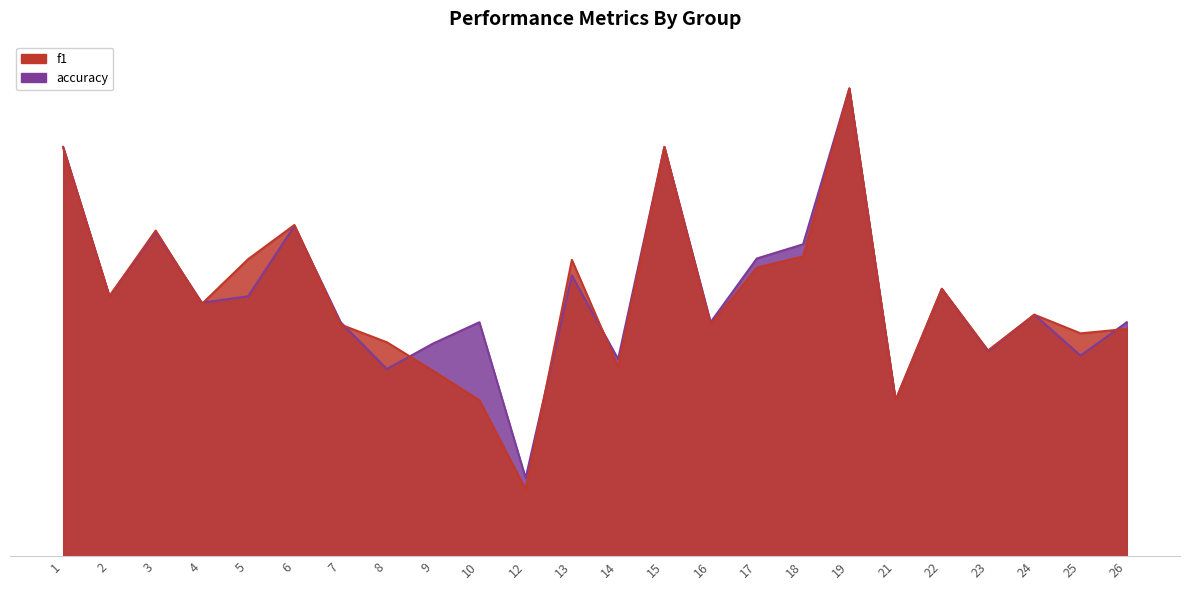

What is the sum of the f1 values at 9 and 5?

1.0